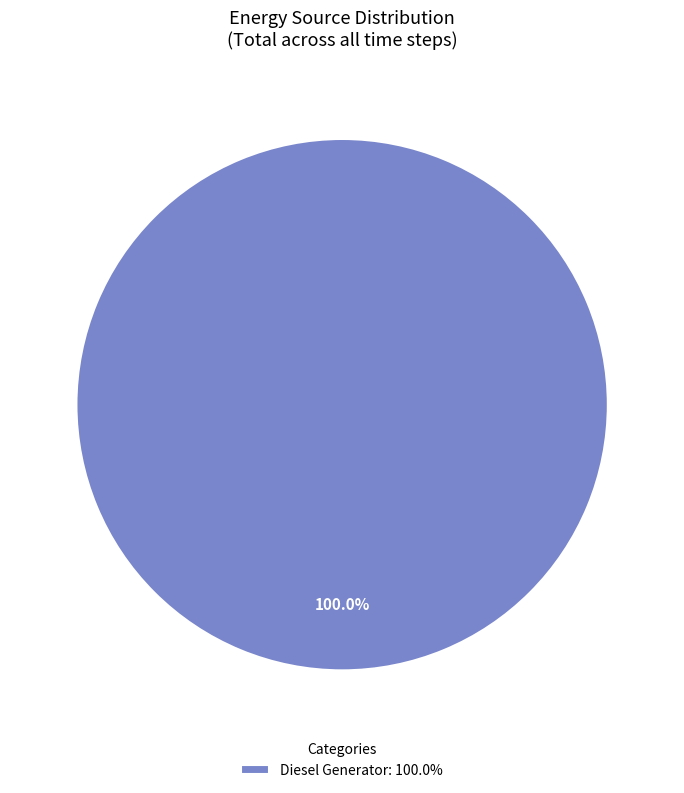

Is there any slice that represents more than half of the pie?

Yes